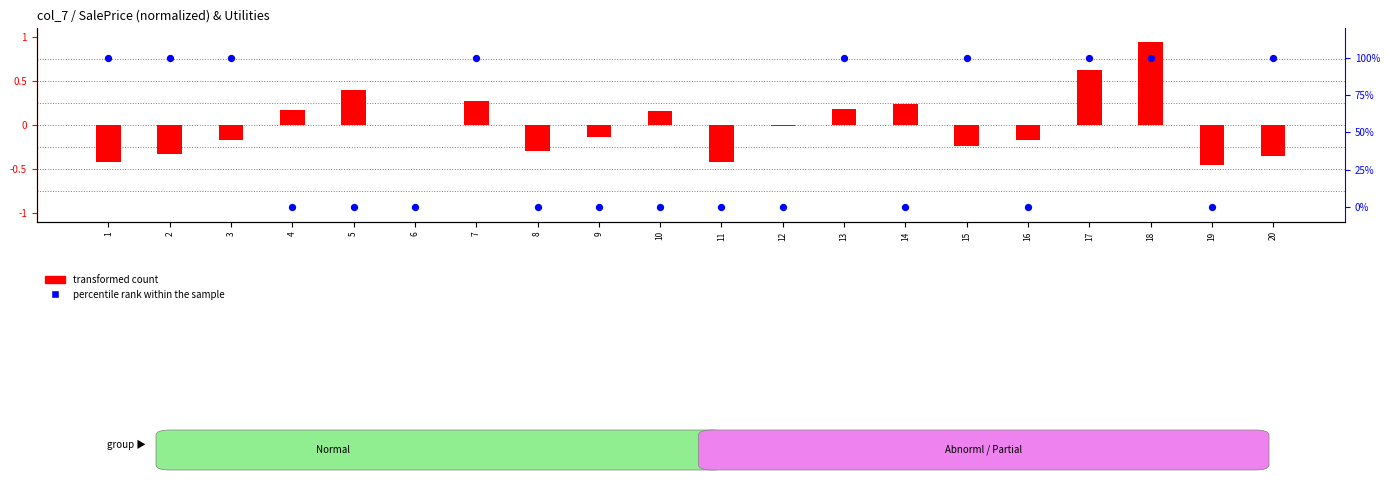

Which series reaches the maximum Y coordinate?

percentile rank within the sample